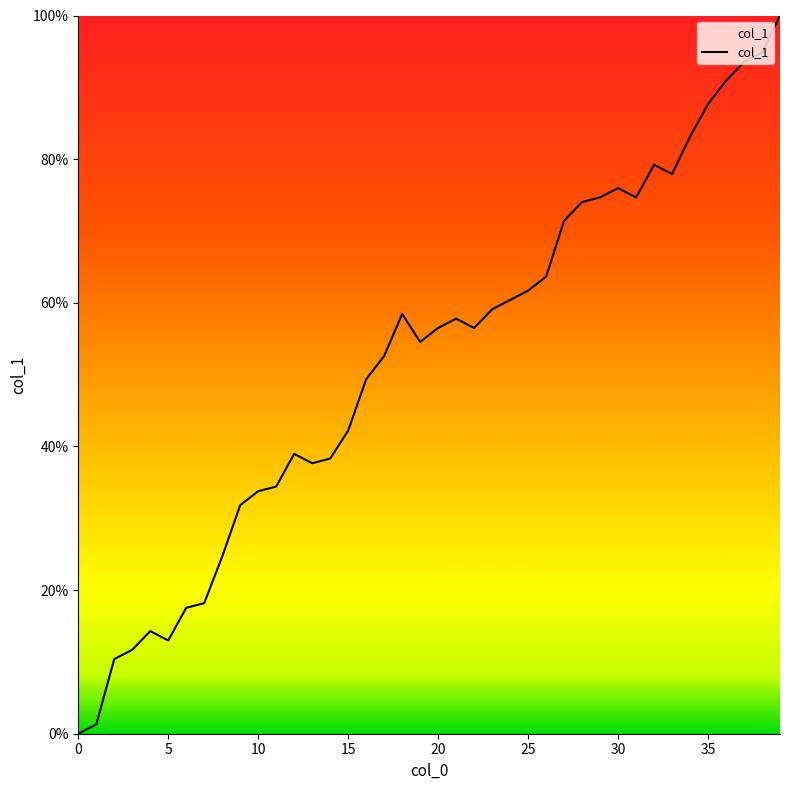

What is the difference between the maximum and second lowest values?

98.7